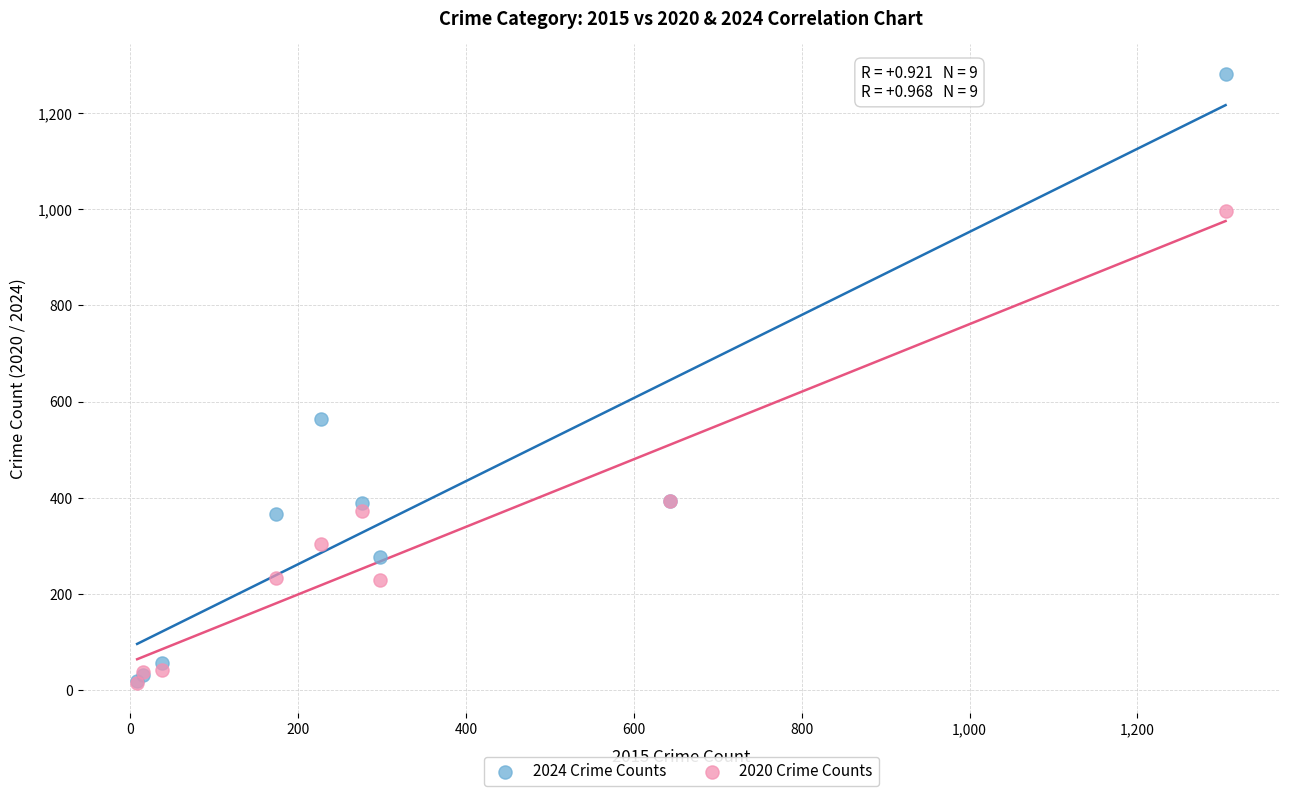

In the 2024 Crime Counts series, what Y value is closest to 649?

564